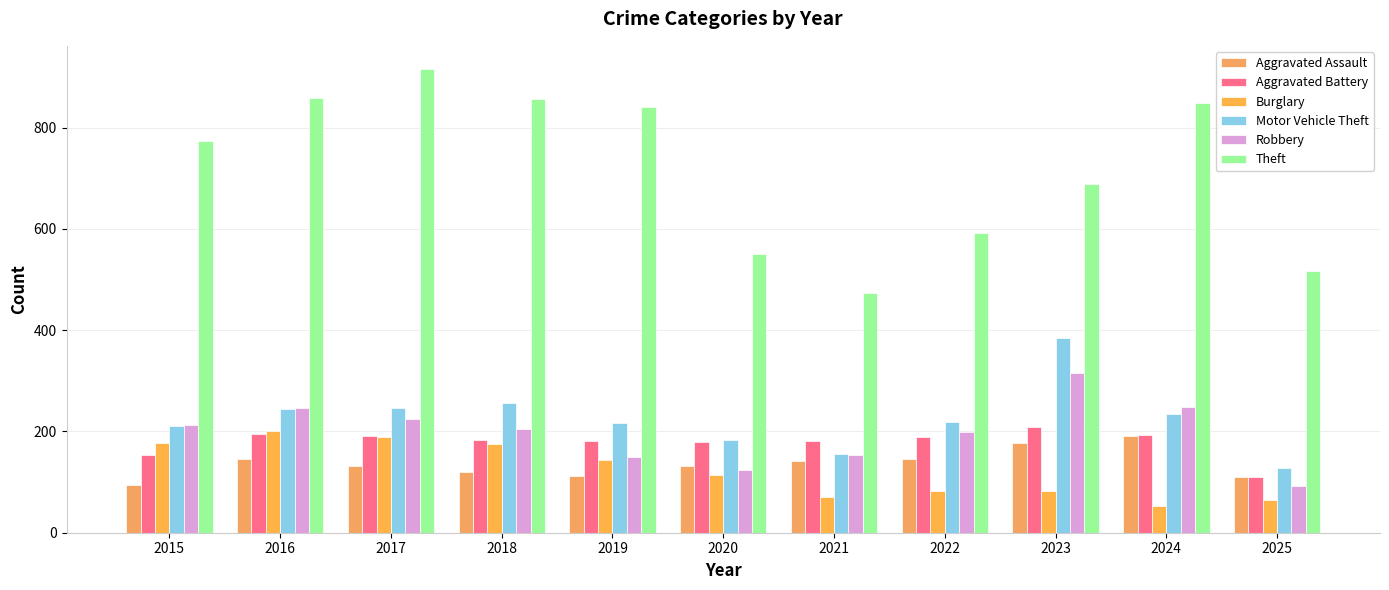

Reading right to left, extract all data points from this chart.

Aggravated Assault: 2025=111	2024=191	2023=177	2022=146	2021=142	2020=131	2019=113	2018=119	2017=131	2016=146	2015=95
Aggravated Battery: 2025=111	2024=194	2023=209	2022=190	2021=182	2020=180	2019=182	2018=183	2017=191	2016=196	2015=154
Burglary: 2025=65	2024=52	2023=82	2022=82	2021=71	2020=115	2019=143	2018=176	2017=189	2016=201	2015=178
Motor Vehicle Theft: 2025=128	2024=234	2023=384	2022=219	2021=156	2020=184	2019=216	2018=256	2017=247	2016=245	2015=211
Robbery: 2025=92	2024=248	2023=316	2022=198	2021=153	2020=124	2019=150	2018=204	2017=224	2016=247	2015=212
Theft: 2025=517	2024=849	2023=689	2022=592	2021=474	2020=550	2019=841	2018=856	2017=916	2016=858	2015=774